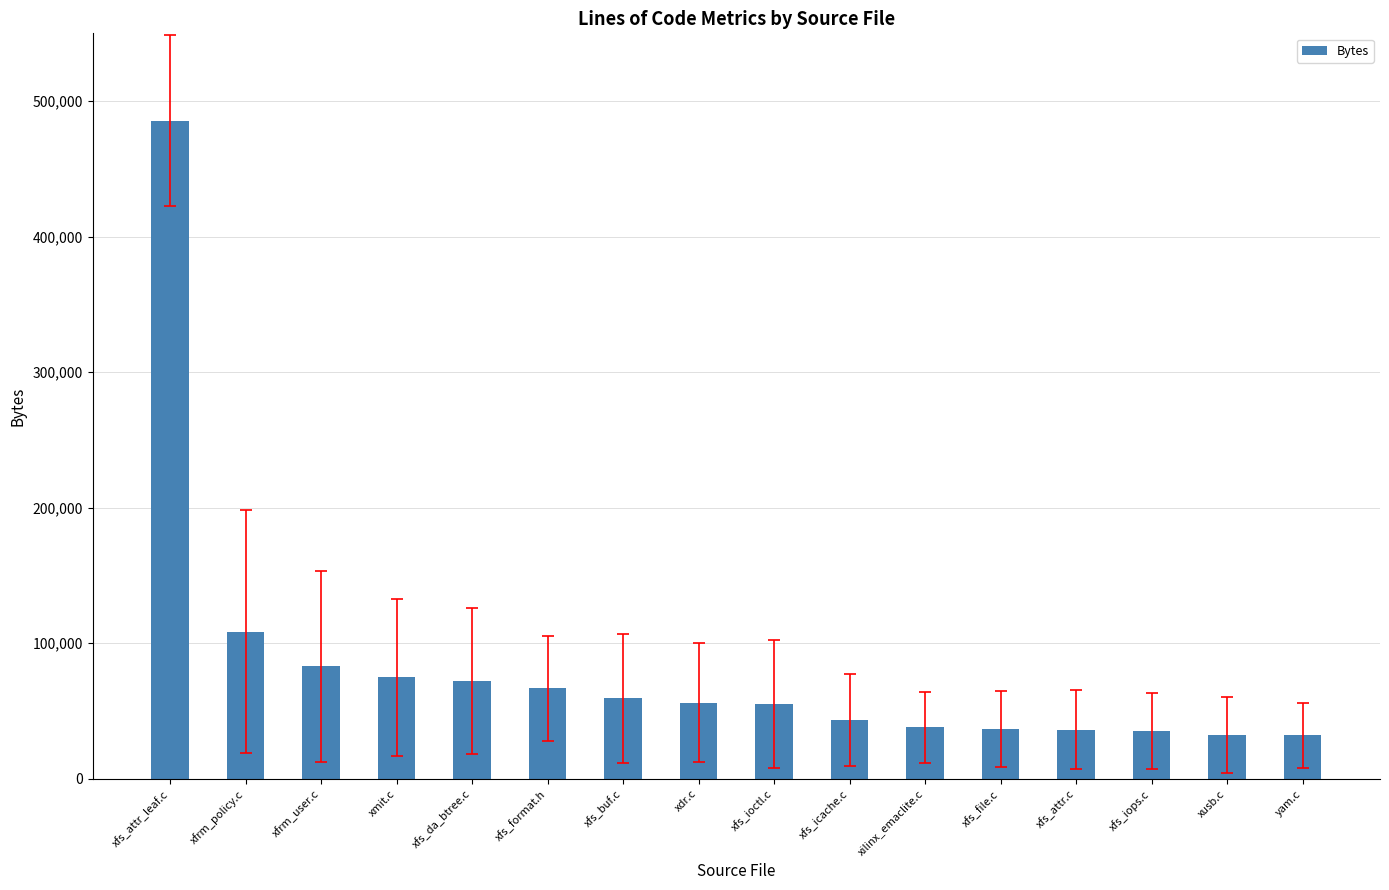

What is the difference between the maximum and second lowest values?

453512